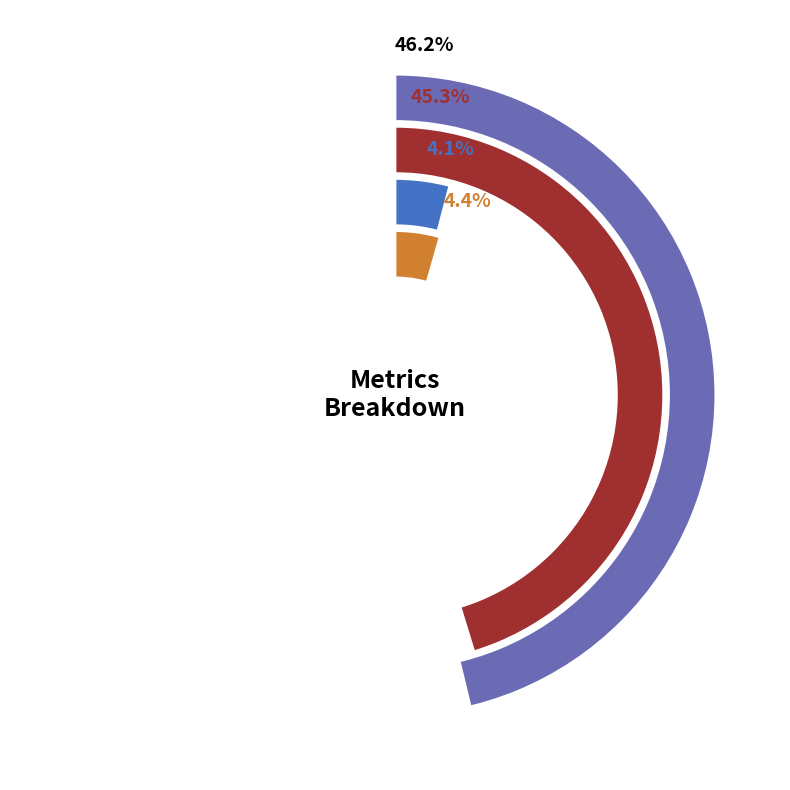

To the nearest percent, what is the combined percentage of SMAPE and MSE?

45%